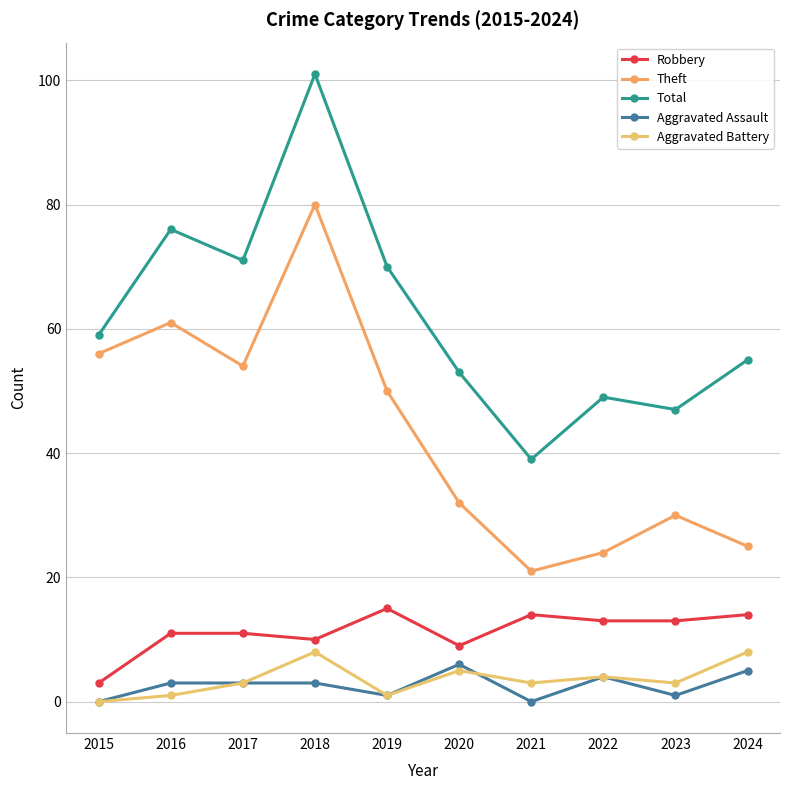

At which label does Robbery first exceed 13?

2019